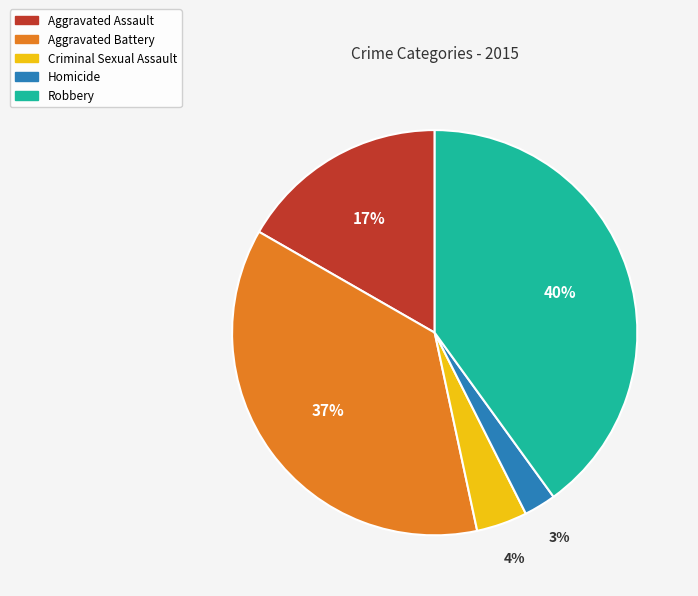

To the nearest percent, what percentage of the pie is Criminal Sexual Assault?

4%